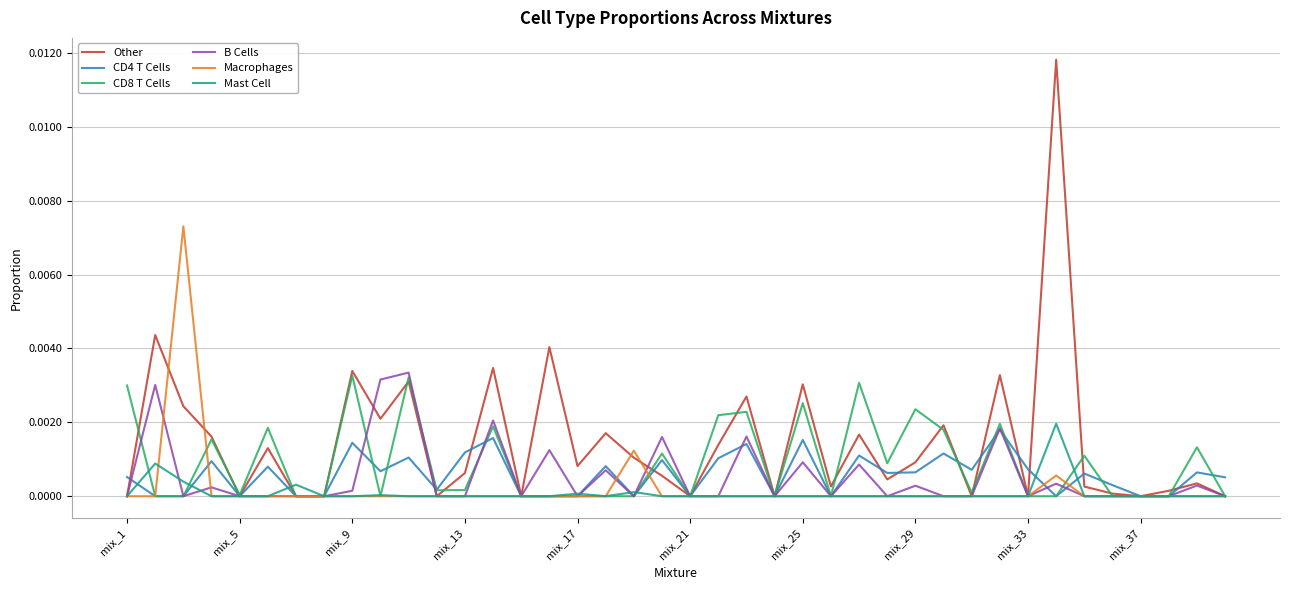

Which series has the largest total across all categories?

Other